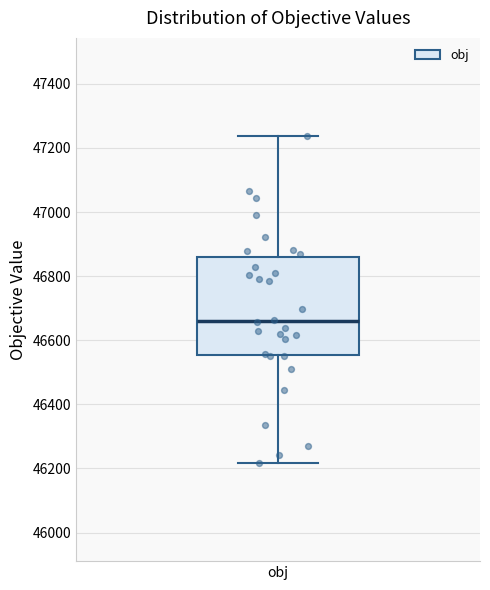

Read this box plot against the y-axis: the position of the median line, the range covered by the box, and the ends of both whiskers. The values are not printed on the chart, so give them approximately, as read against the axis.

median 46660, box 46560 to 46860, whiskers 46220 to 47240